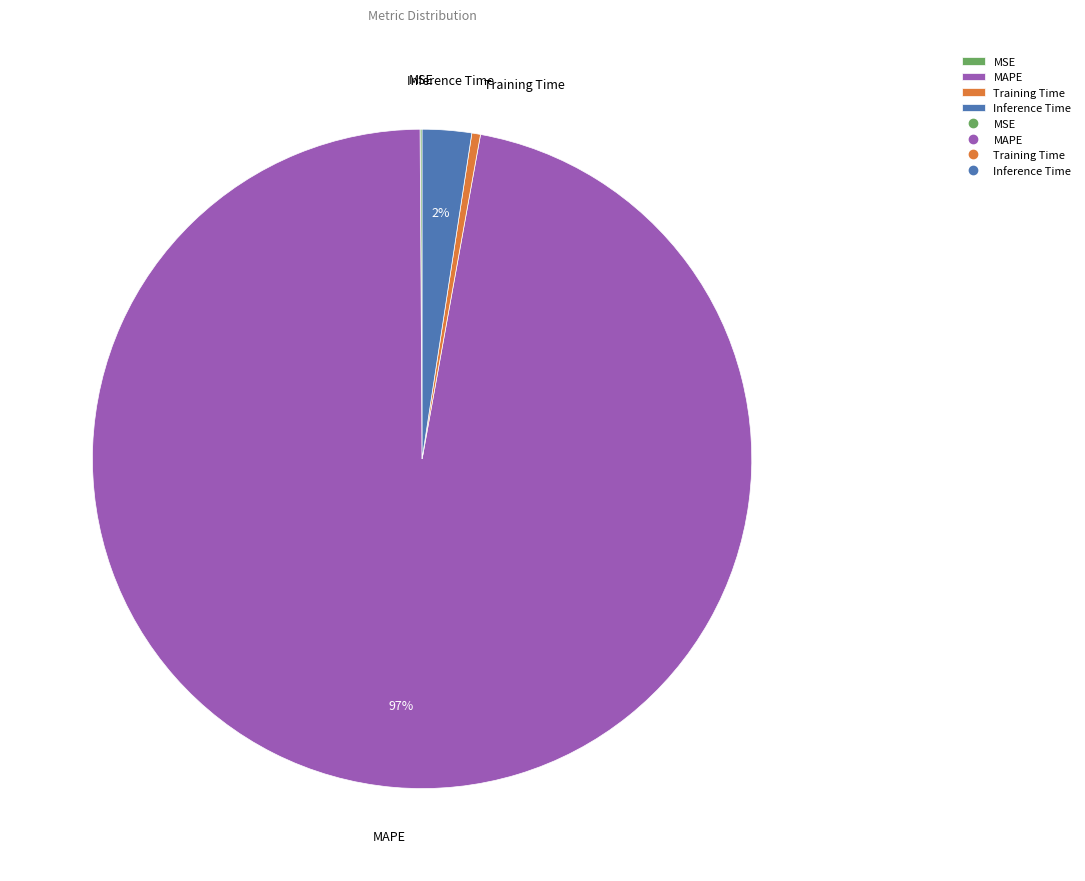

To the nearest percent, what percentage of the pie is Inference Time?

2%